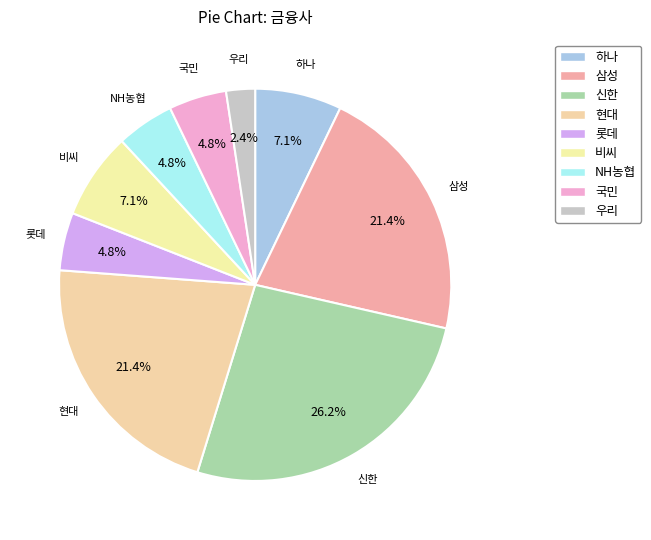

The 국민 slice represents 5% of the pie. True or false?

True